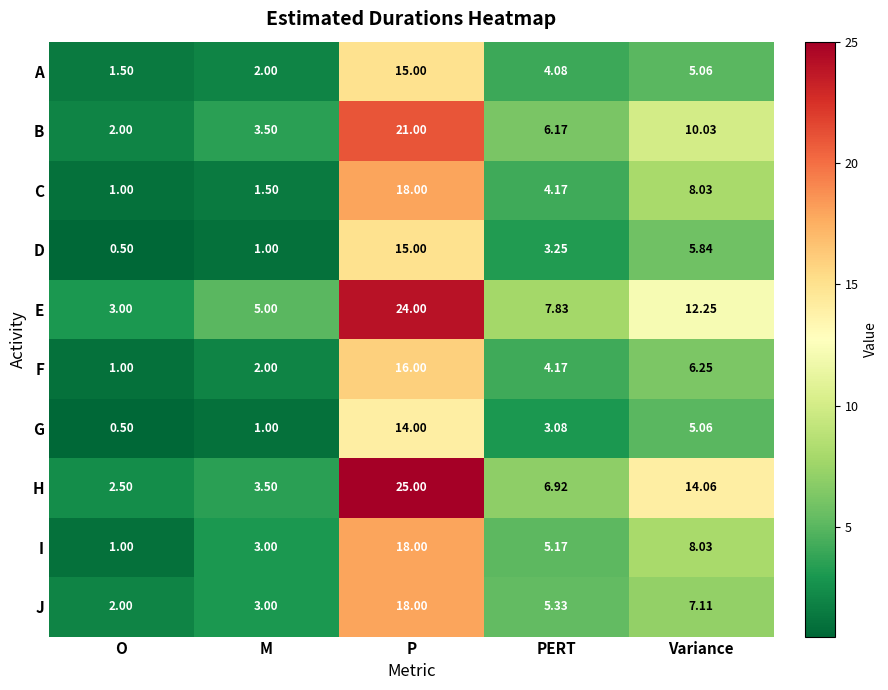

Which label corresponds to the largest value in the chart?

P